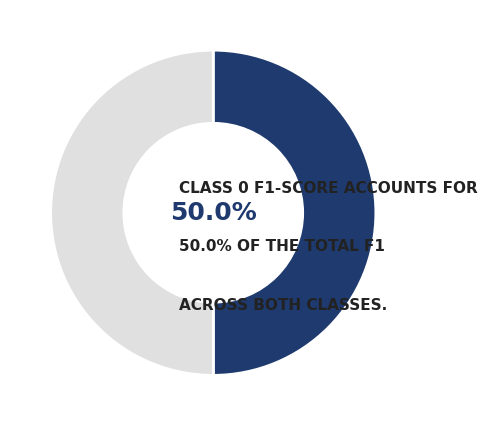

Which category has the biggest portion of the pie?

1